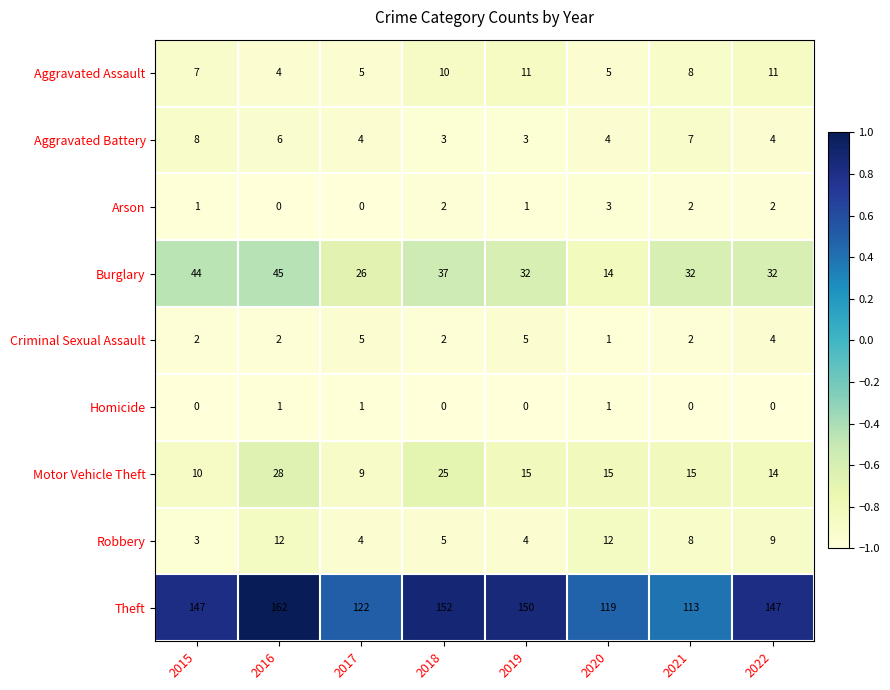

List the series in order of their peak value, highest first.

Theft, Burglary, Motor Vehicle Theft, Robbery, Aggravated Assault, Aggravated Battery, Criminal Sexual Assault, Arson, Homicide